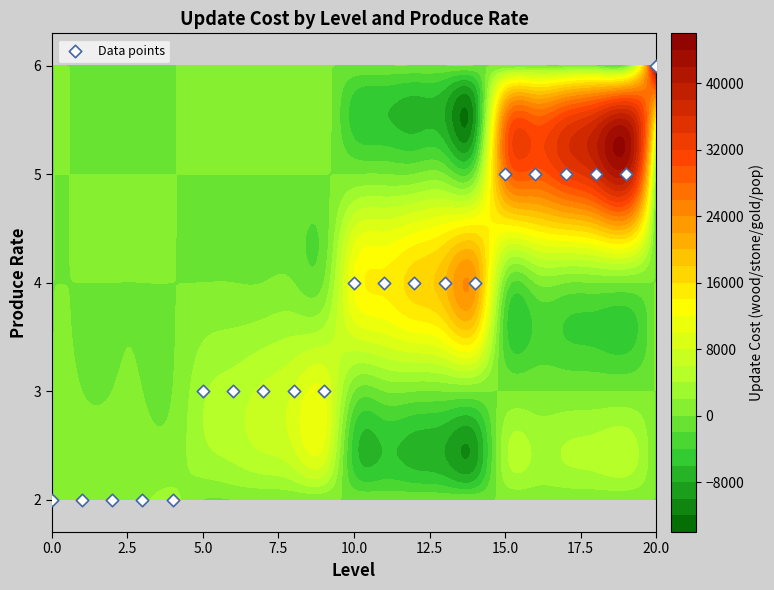

What is the sum of the values at 11 and 15?

9